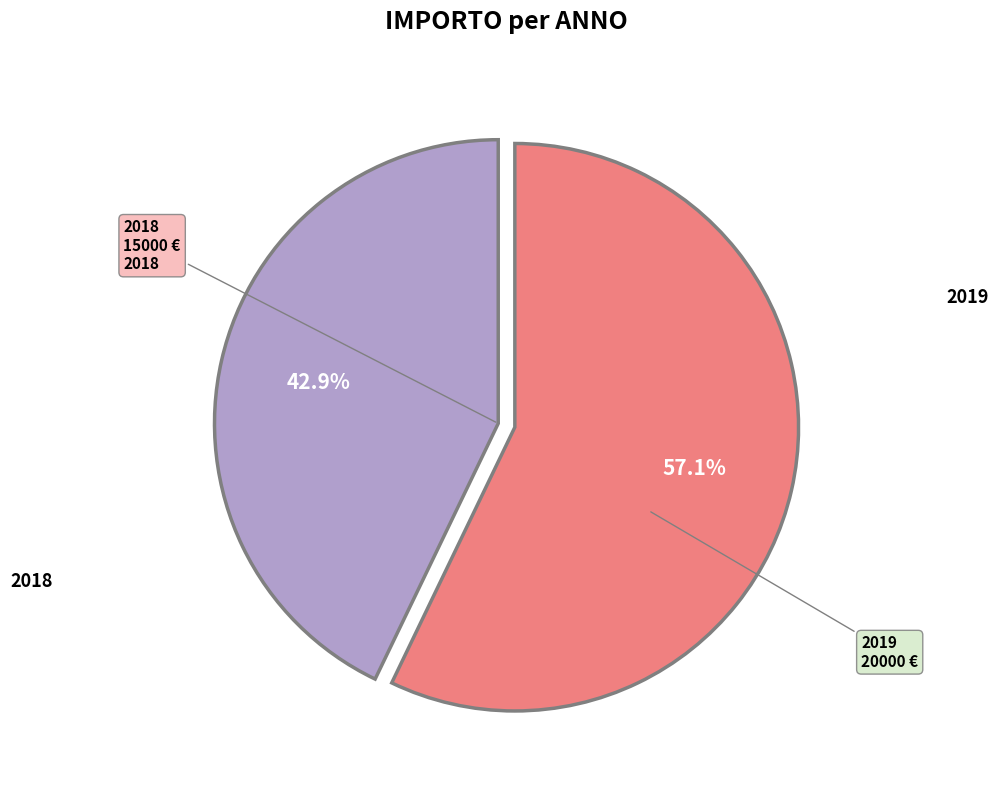

Is there a majority slice in this chart?

Yes